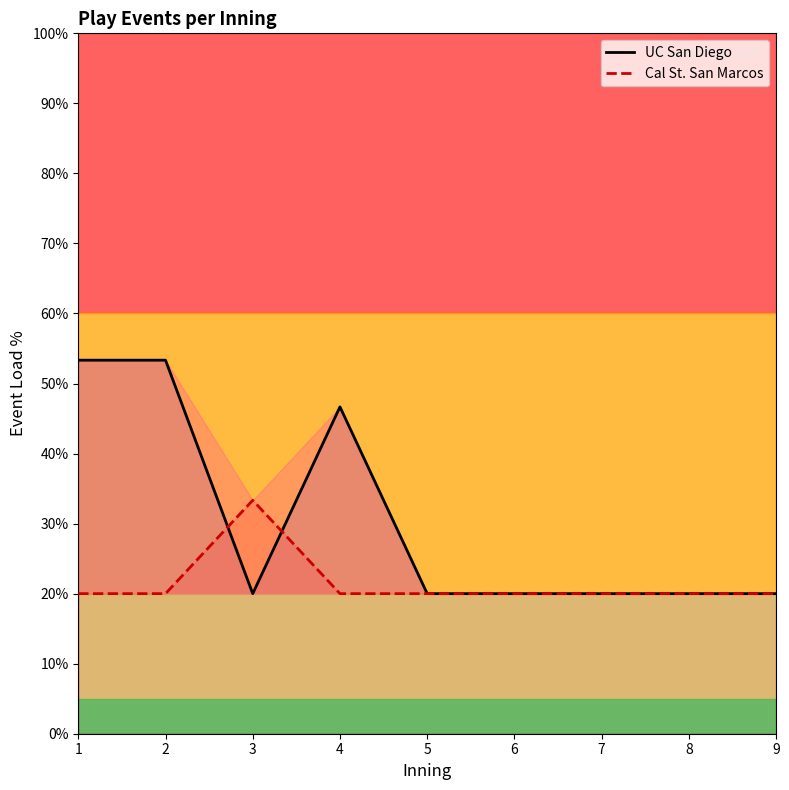

List the series in order of their overall mean, highest first.

UC San Diego, Cal St. San Marcos